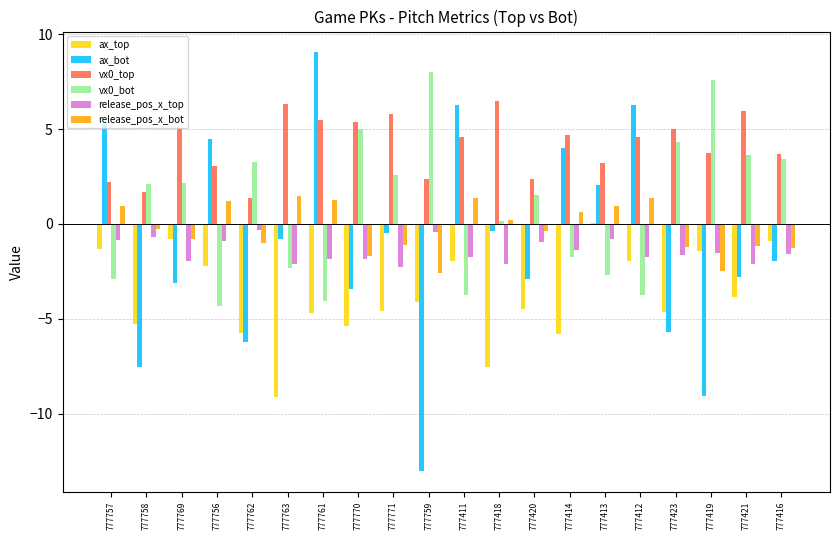

How many groups of bars are there?

20